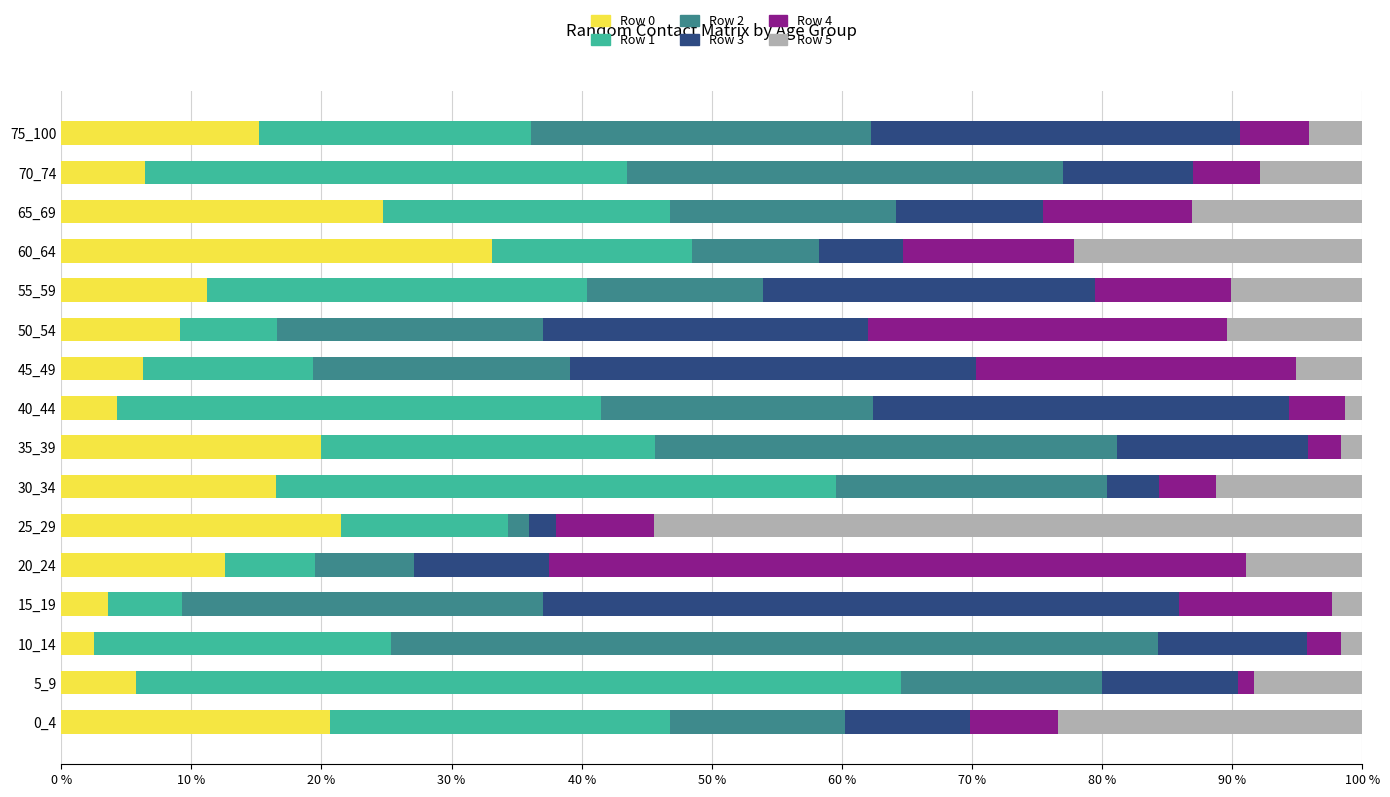

True or false: Row 0 has a value of 6.3 at 45_49.

True